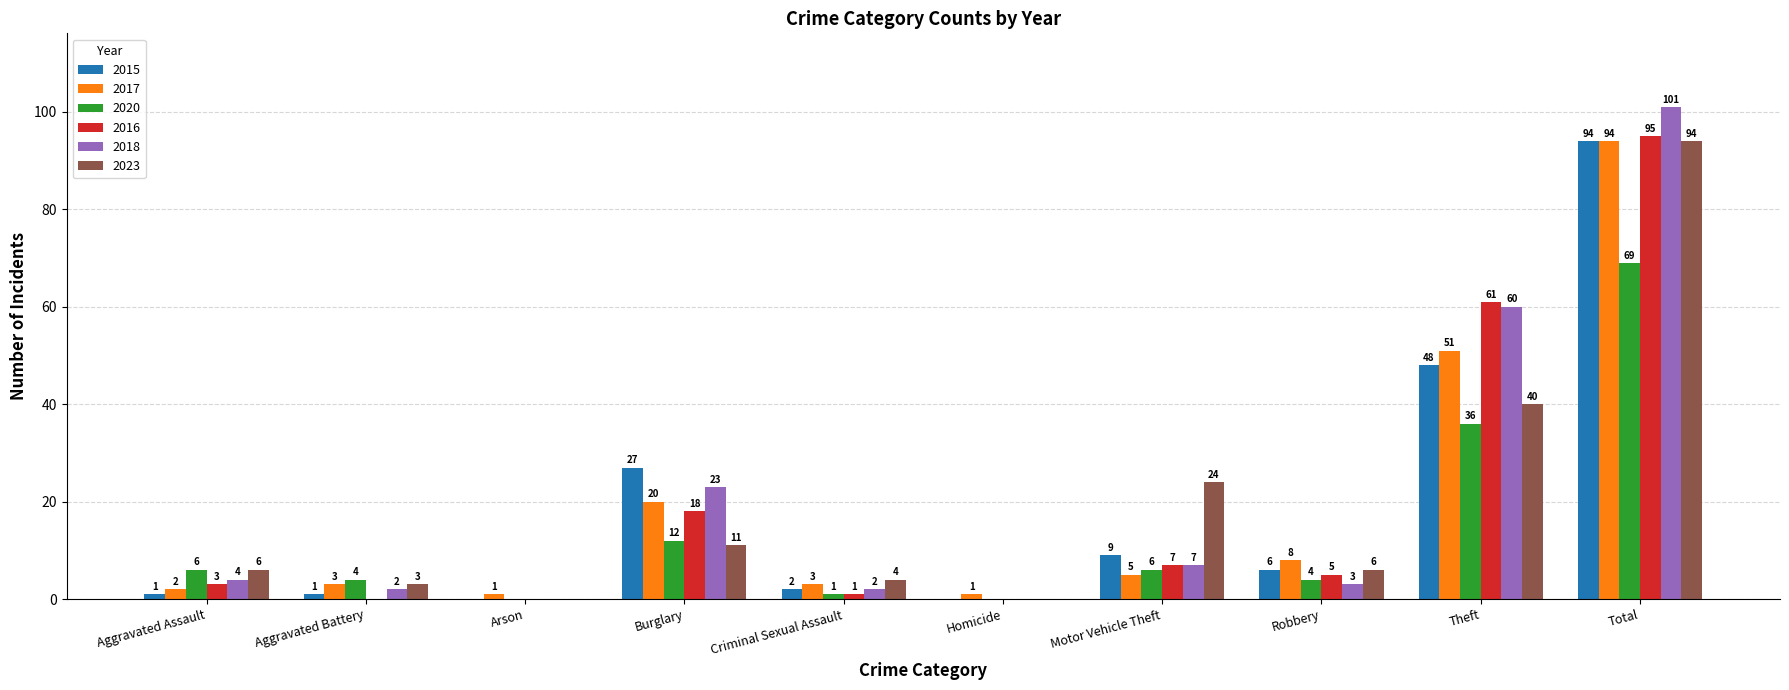

Reading left to right, extract all data points from this chart.

2015: Aggravated Assault=1	Aggravated Battery=1	Arson=0	Burglary=27	Criminal Sexual Assault=2	Homicide=0	Motor Vehicle Theft=9	Robbery=6	Theft=48	Total=94
2017: Aggravated Assault=2	Aggravated Battery=3	Arson=1	Burglary=20	Criminal Sexual Assault=3	Homicide=1	Motor Vehicle Theft=5	Robbery=8	Theft=51	Total=94
2020: Aggravated Assault=6	Aggravated Battery=4	Arson=0	Burglary=12	Criminal Sexual Assault=1	Homicide=0	Motor Vehicle Theft=6	Robbery=4	Theft=36	Total=69
2016: Aggravated Assault=3	Aggravated Battery=0	Arson=0	Burglary=18	Criminal Sexual Assault=1	Homicide=0	Motor Vehicle Theft=7	Robbery=5	Theft=61	Total=95
2018: Aggravated Assault=4	Aggravated Battery=2	Arson=0	Burglary=23	Criminal Sexual Assault=2	Homicide=0	Motor Vehicle Theft=7	Robbery=3	Theft=60	Total=101
2023: Aggravated Assault=6	Aggravated Battery=3	Arson=0	Burglary=11	Criminal Sexual Assault=4	Homicide=0	Motor Vehicle Theft=24	Robbery=6	Theft=40	Total=94